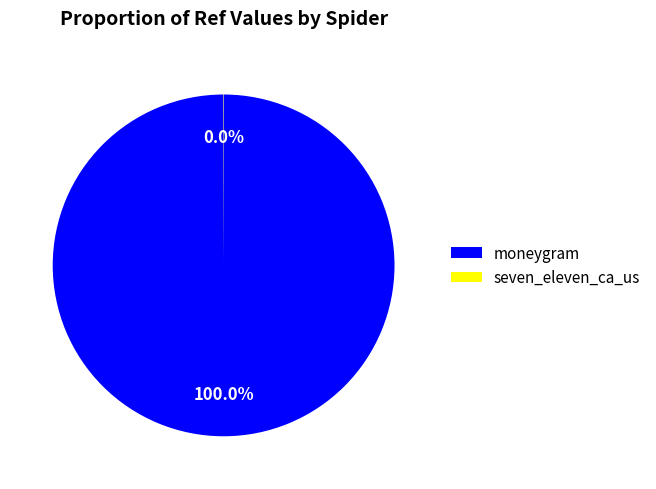

Which category accounts for the majority?

moneygram